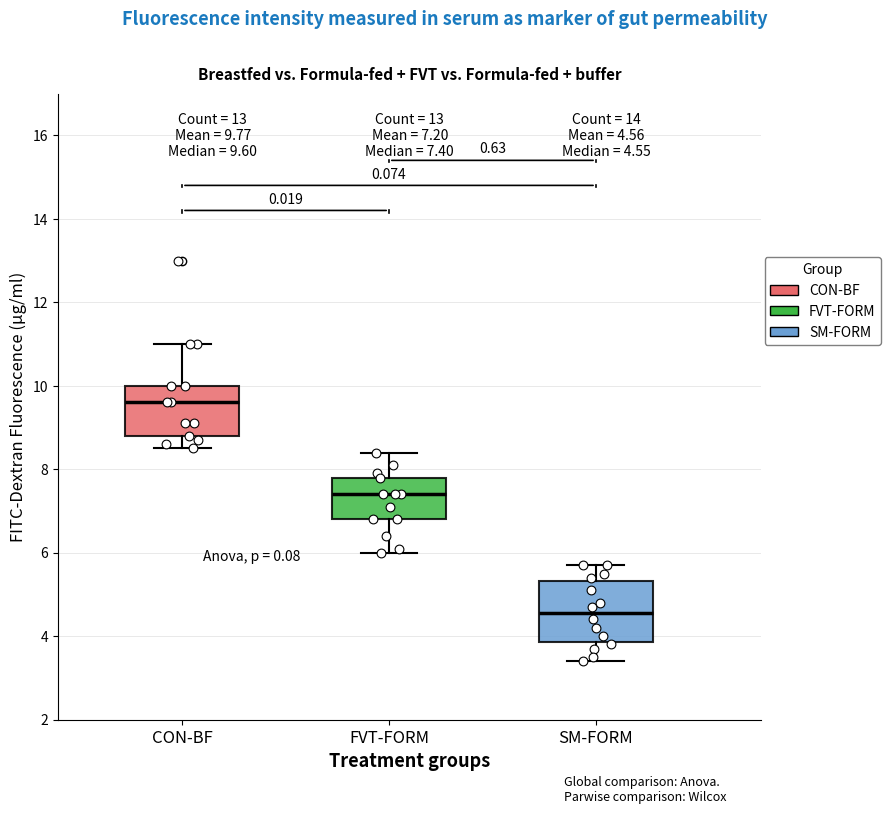

Which box's median line is the highest?

CON-BF